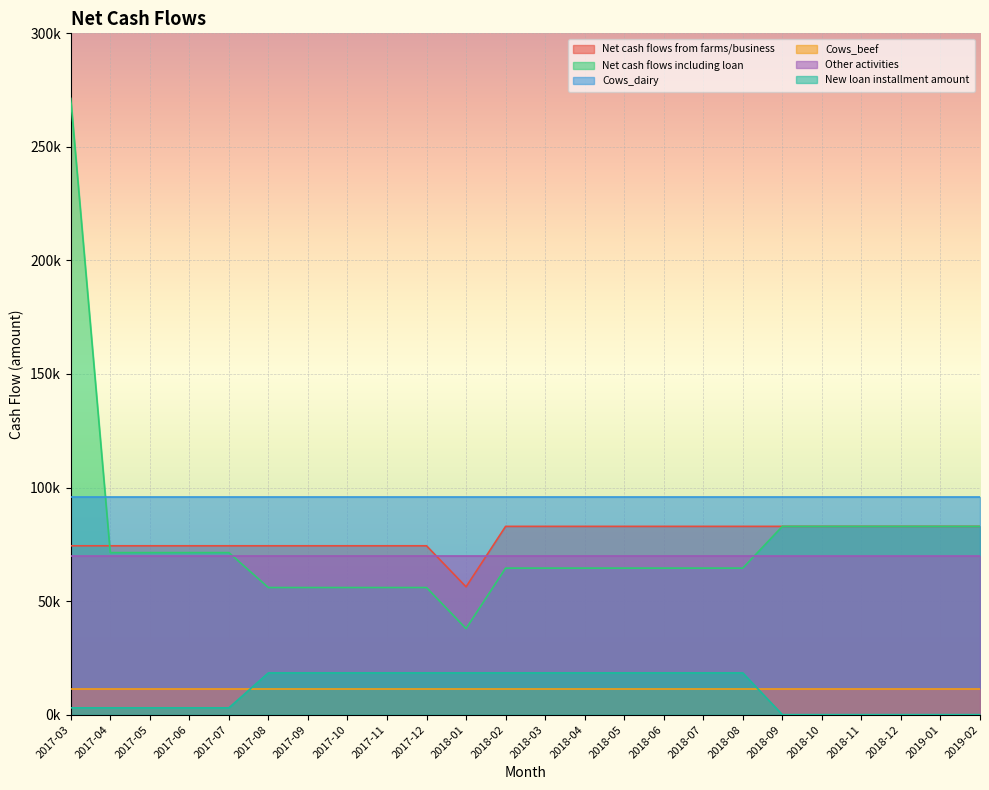

At which category does the chart reach its minimum across all series?

2018-09